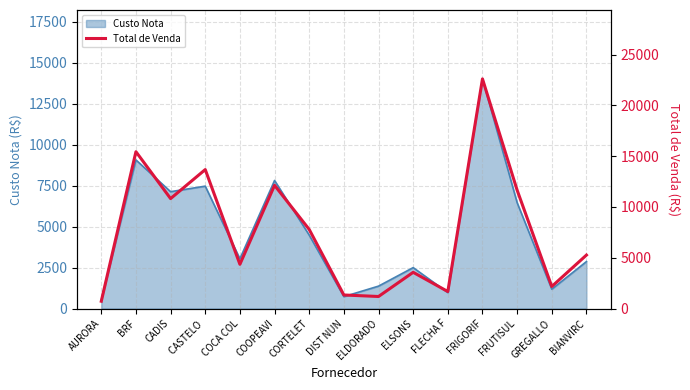

The value at DIST NUN is 1973.7. True or false?

False